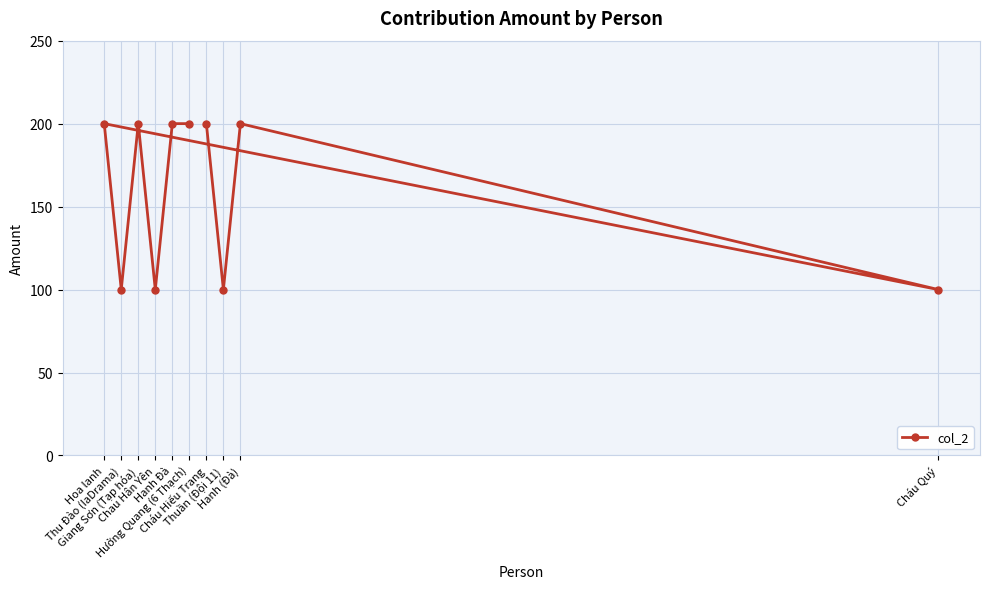

What is the minimum value shown in the chart?

100